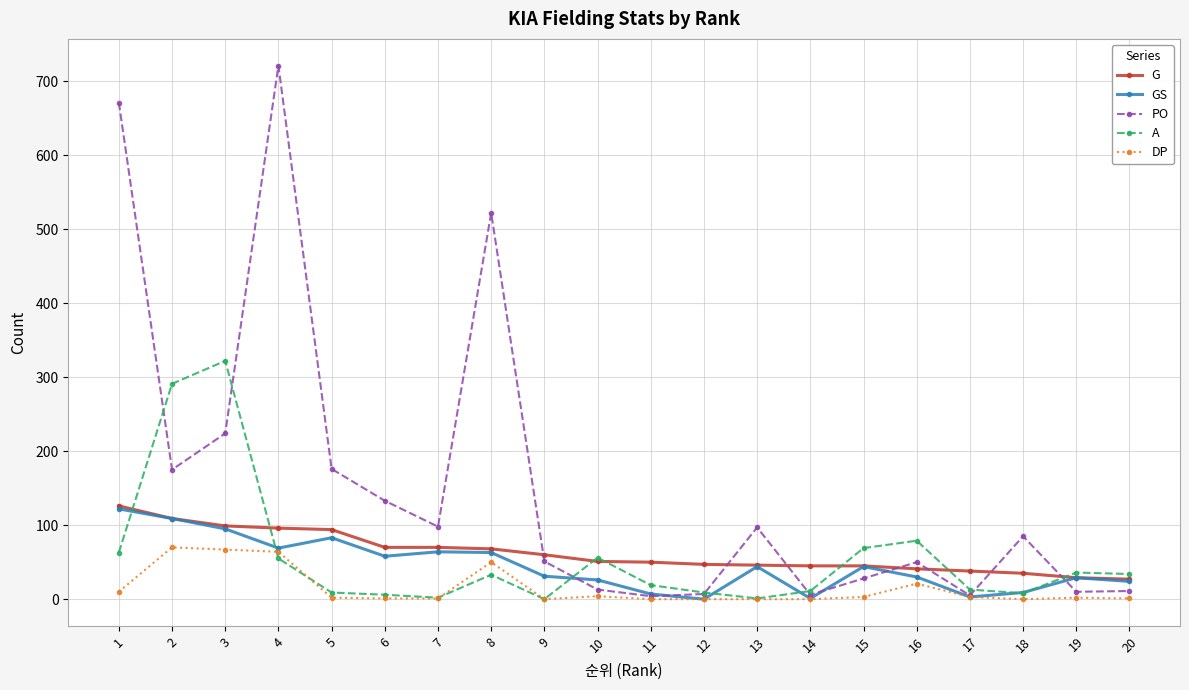

True or false: G and DP intersect in this chart.

False